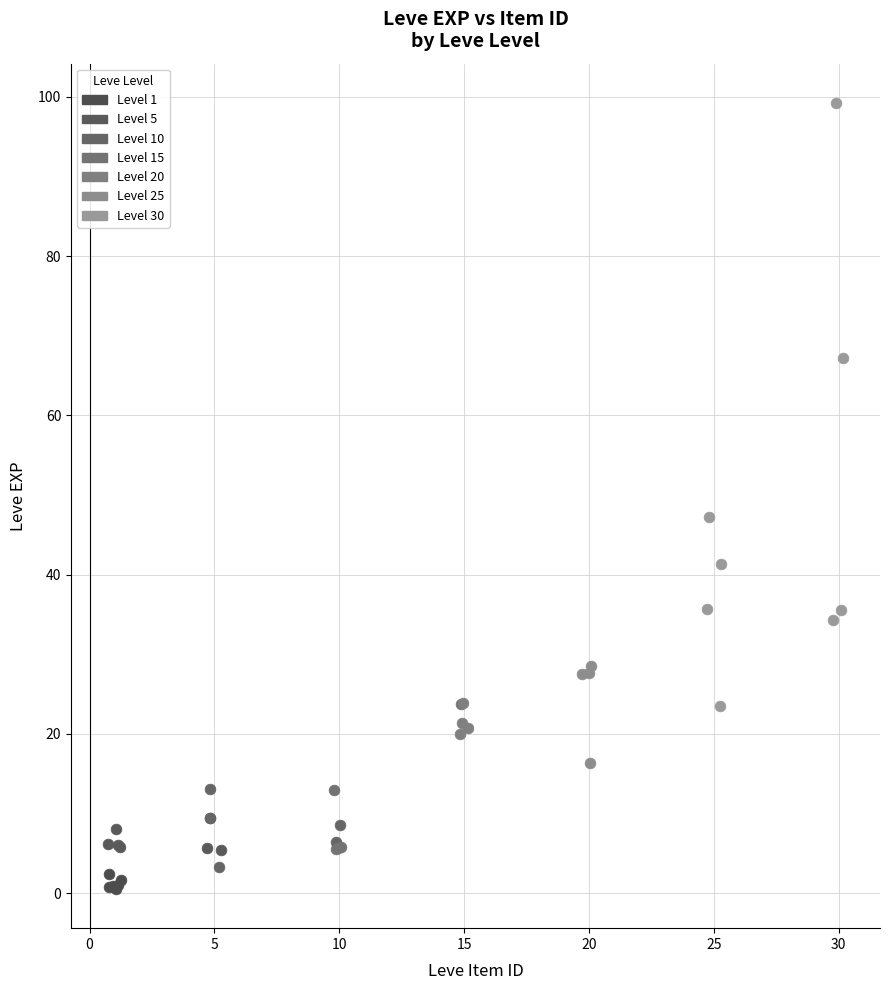

Which series contains the highest Y value?

Level 30